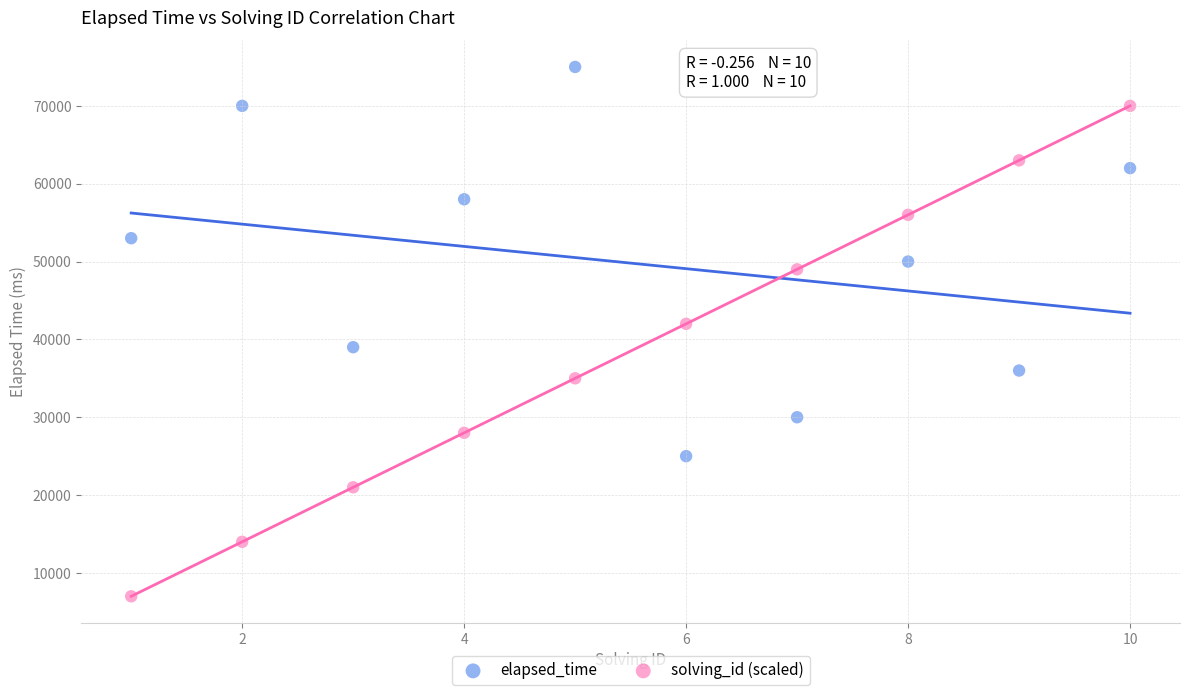

Which series contains the highest Y value?

elapsed_time